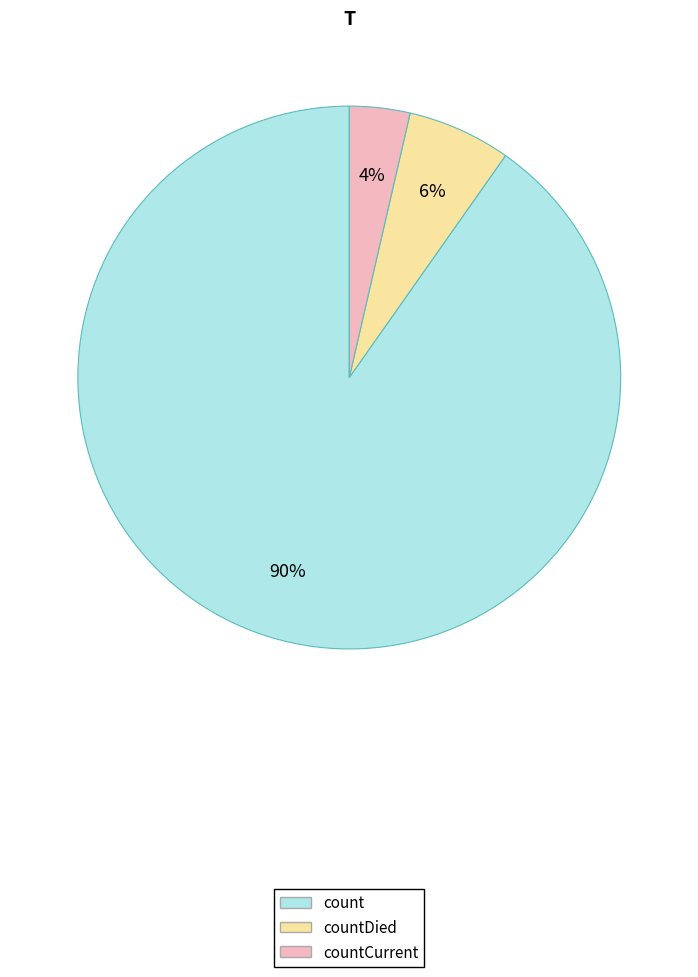

To the nearest percent, what is the average slice percentage?

33%